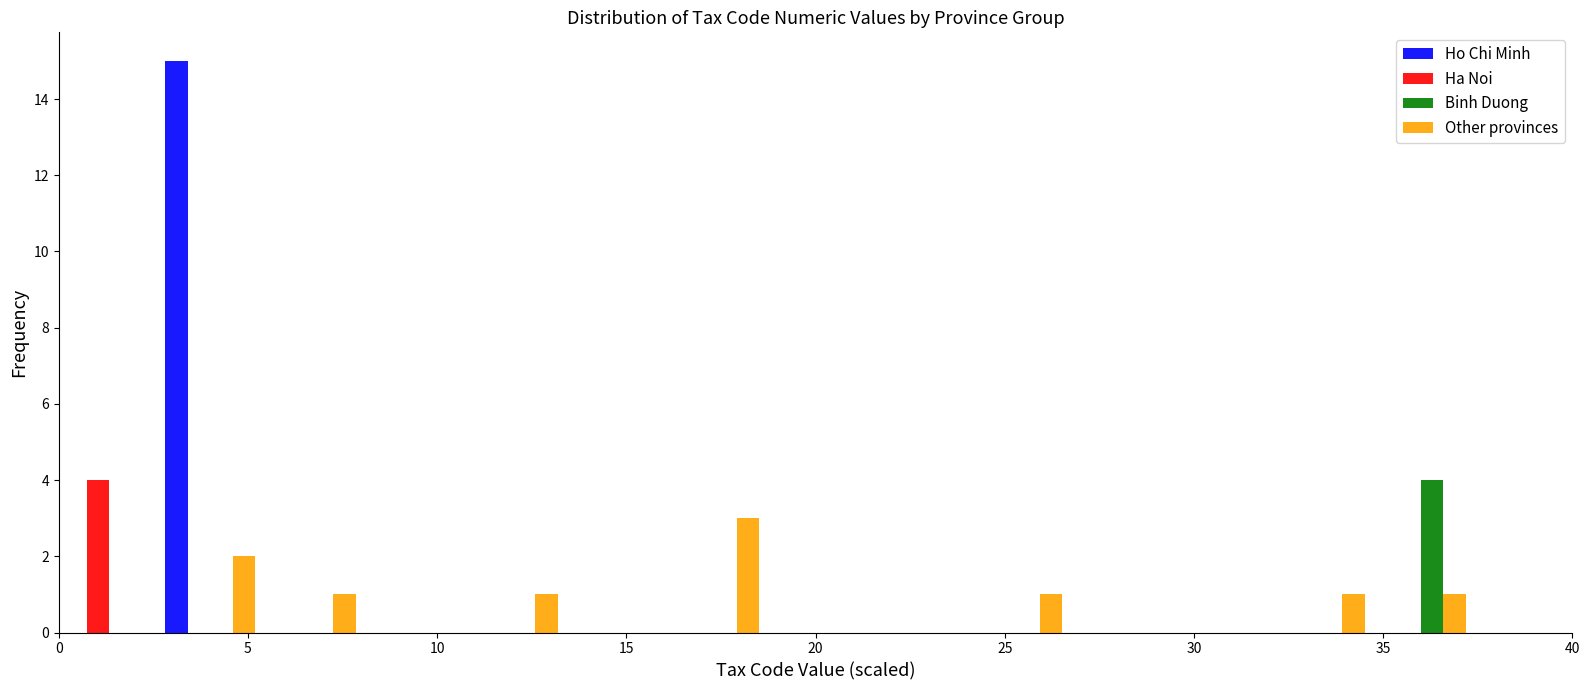

In the Other provinces series, which range on the x-axis has the tallest bar?

16.0 to 18.5